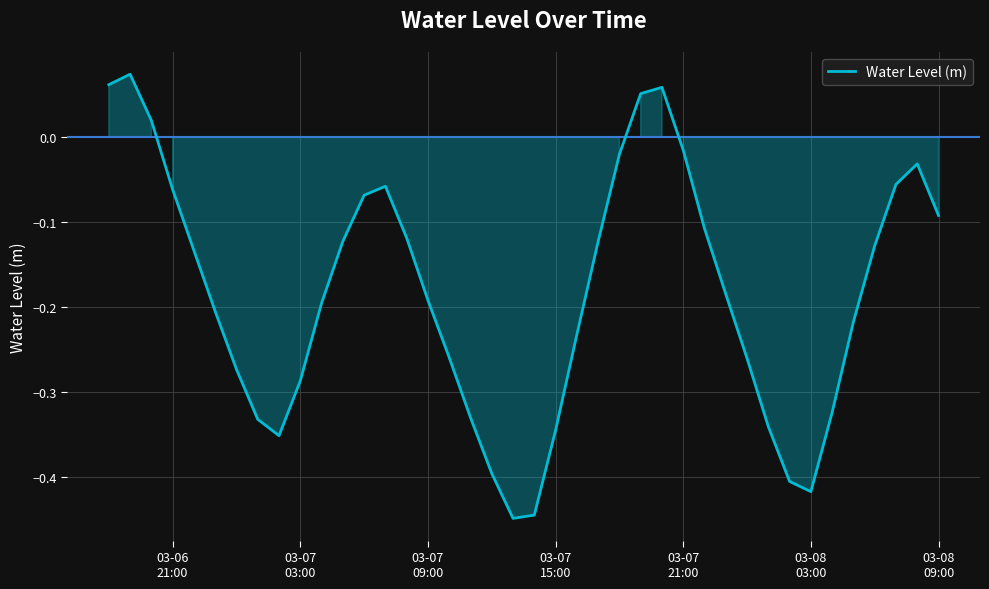

What is the difference between the maximum and minimum values?

0.5